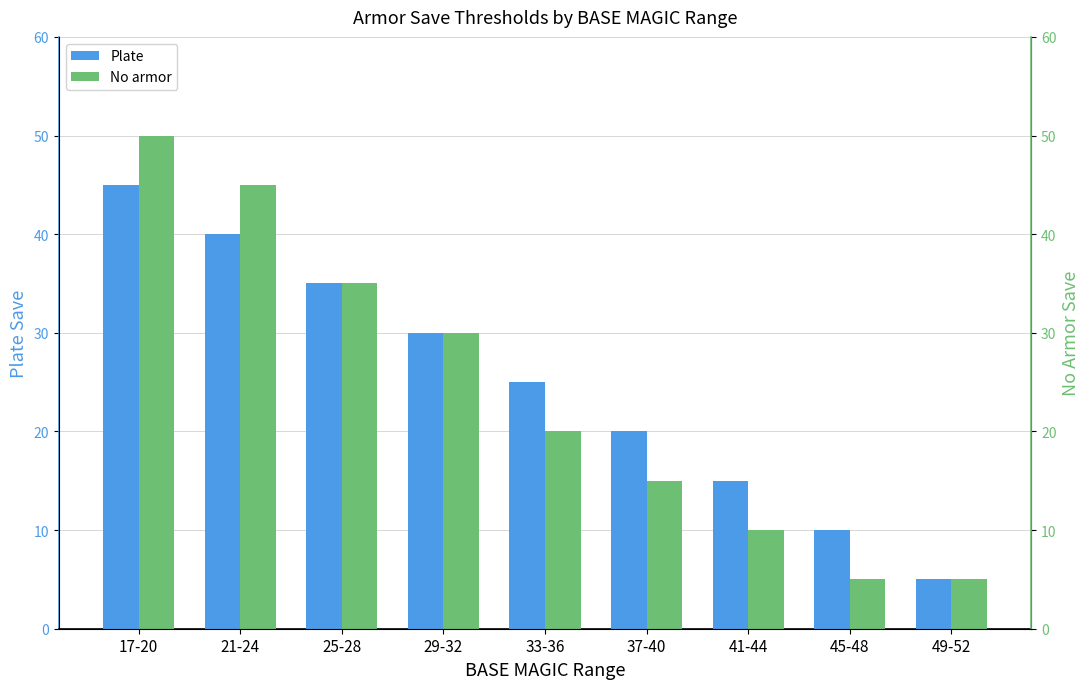

What is the approximate value of No armor at 25-28, to the nearest 5?

35